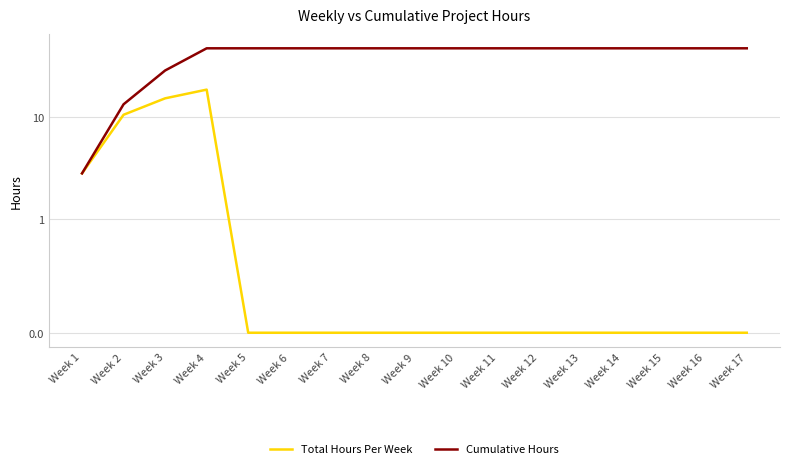

The value of Cumulative Hours at Week 10 is 47.4. True or false?

True